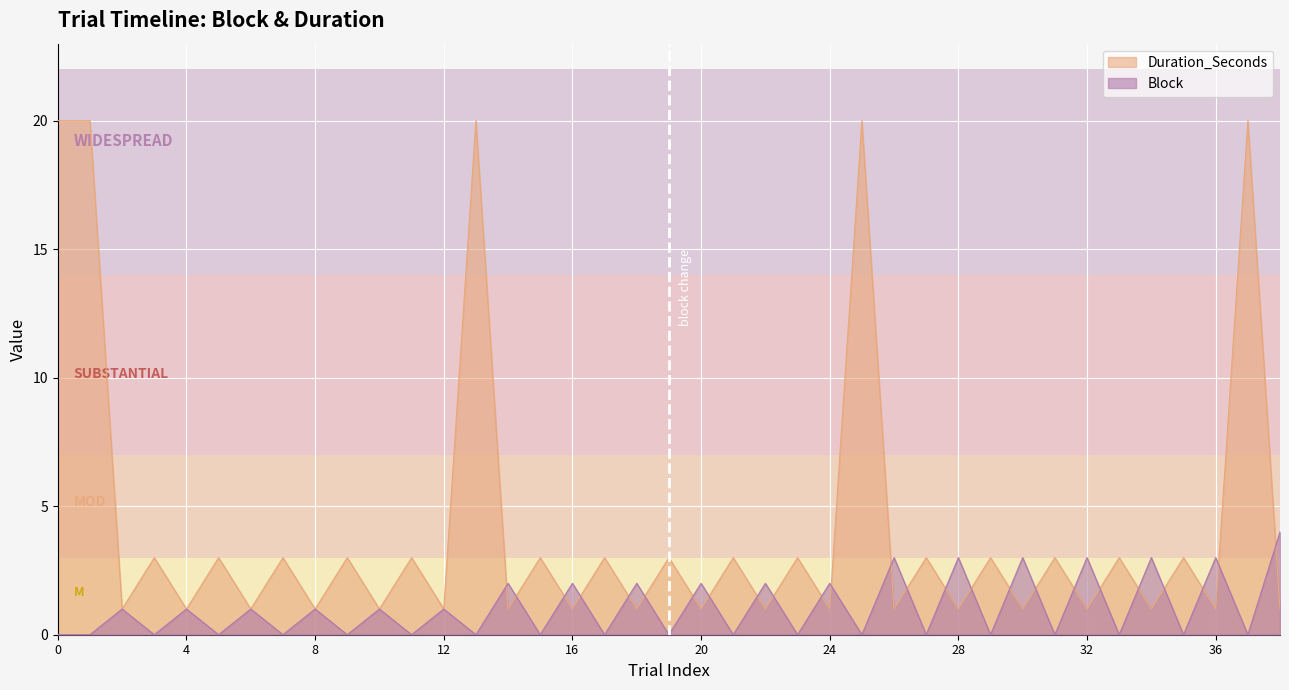

The Block series shows 0 at 11. True or false?

True